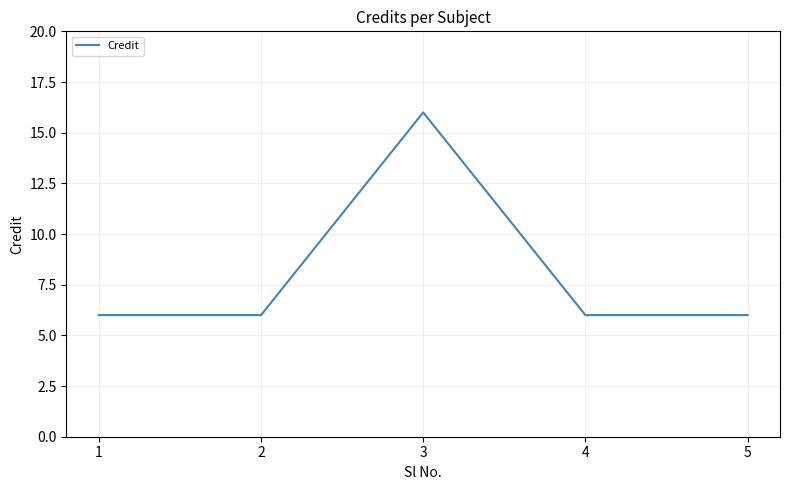

Is it true that the value at 2 is 2?

False